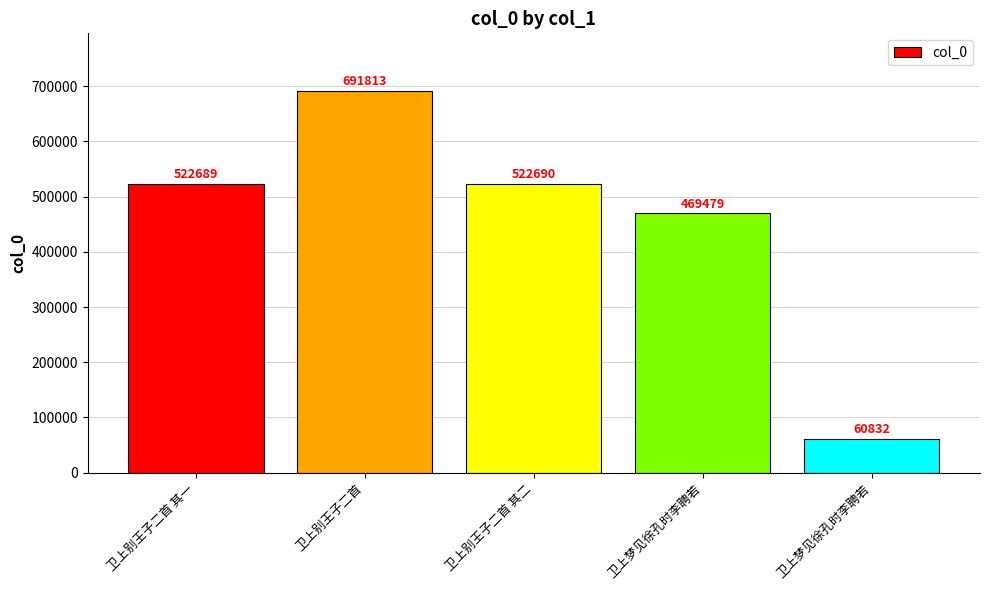

At which label is the value closest to 376322?

卫上梦见徐孔时李聘若